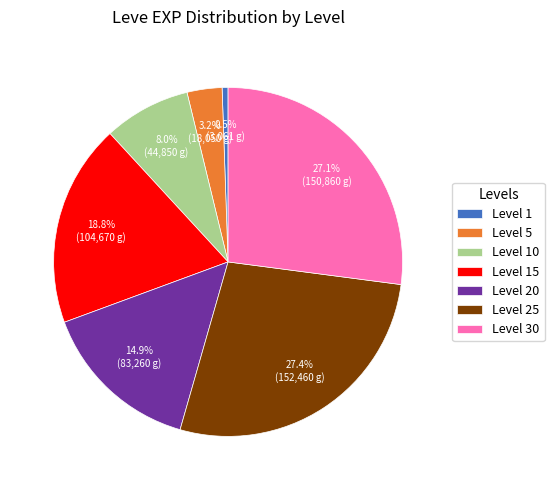

Which slice is the smallest?

Level 1